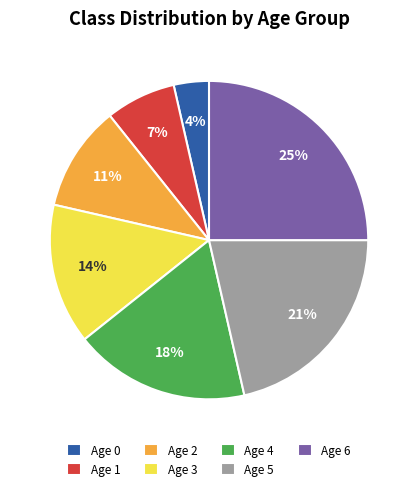

Approximately how many times larger is the value at Age 1 compared to Age 3?

0.5